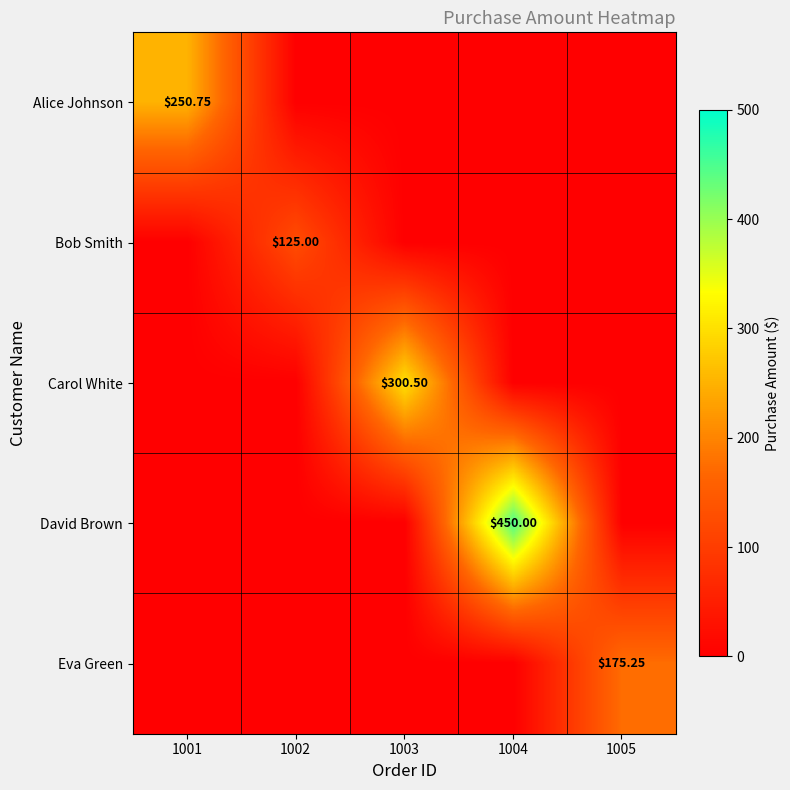

Is the value of Carol White at 1003 greater than the value of David Brown at 1004?

No